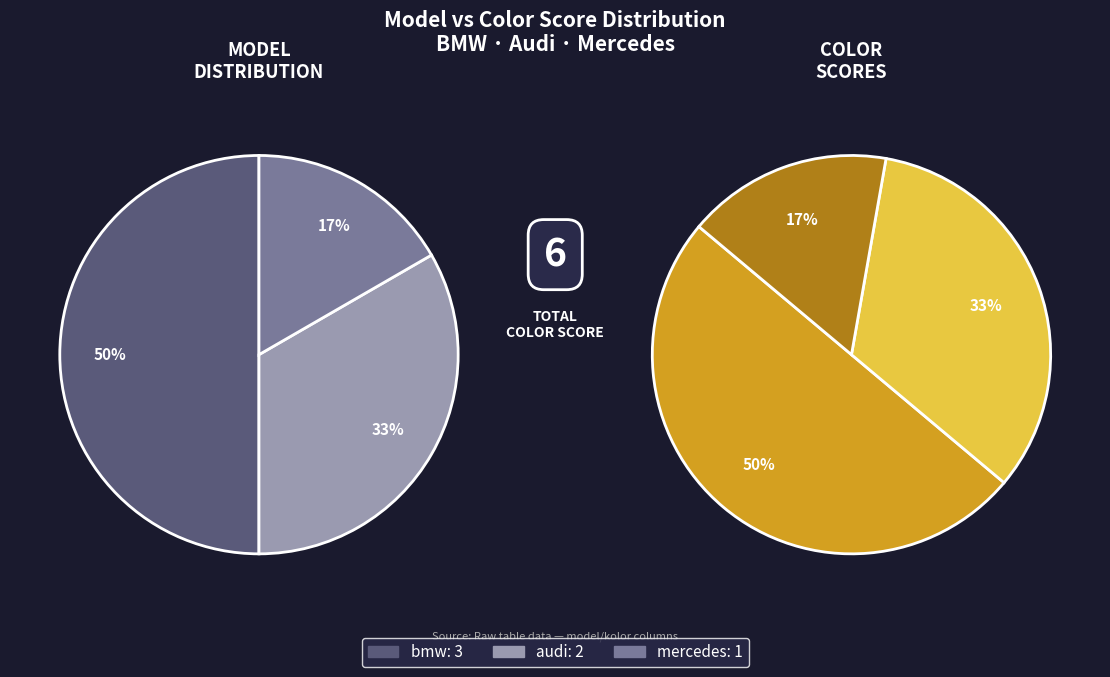

To the nearest percent, what is the combined percentage of audi and bmw?

83%